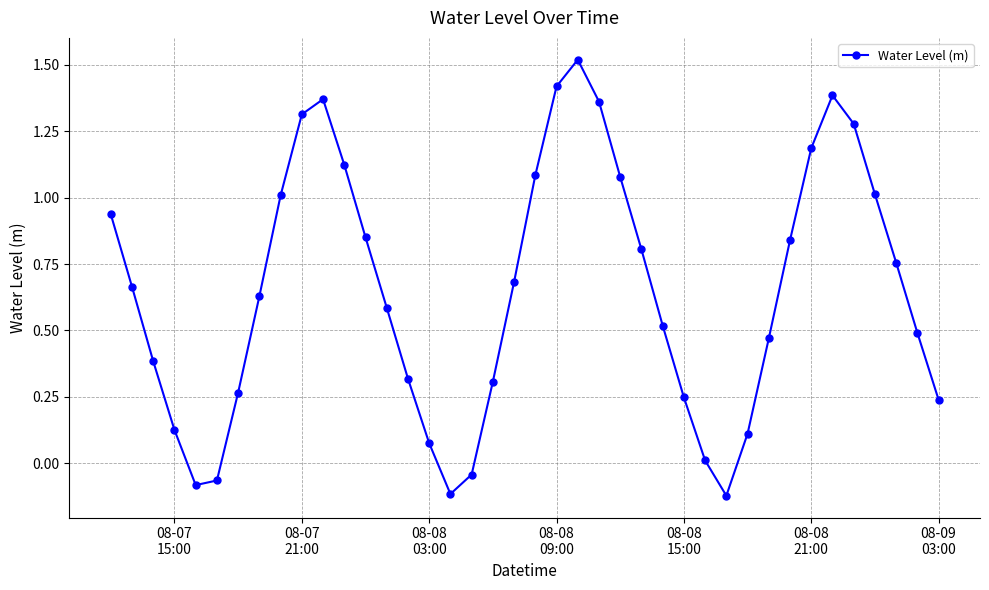

What is the sum of all values?

26.0